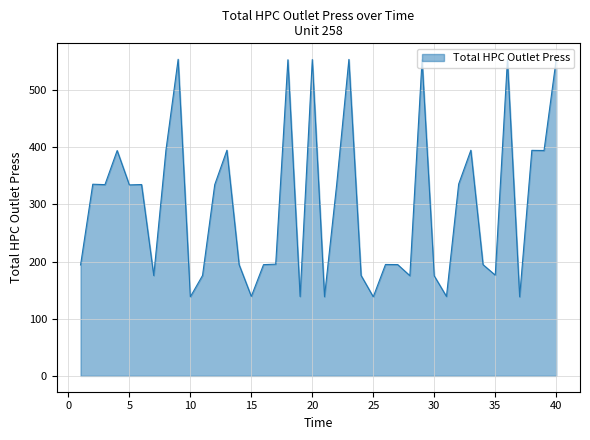

What is the maximum value shown in the chart?

553.8